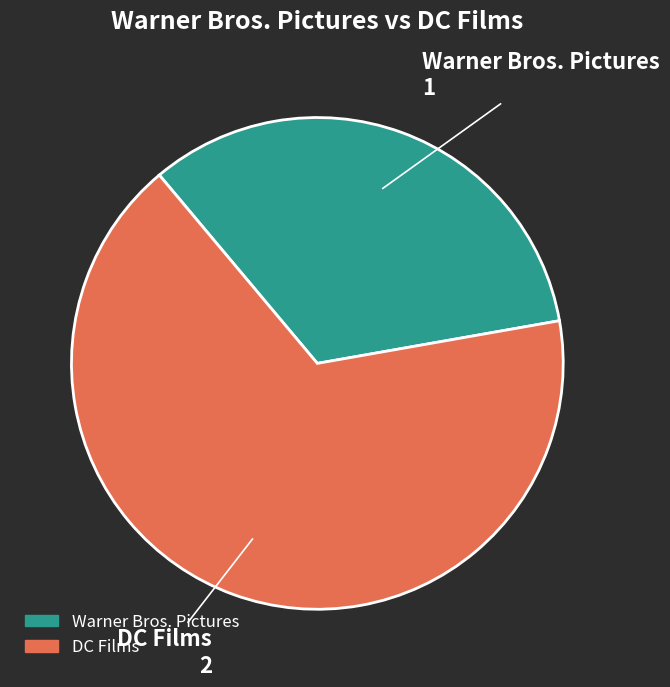

What is the majority slice?

DC Films